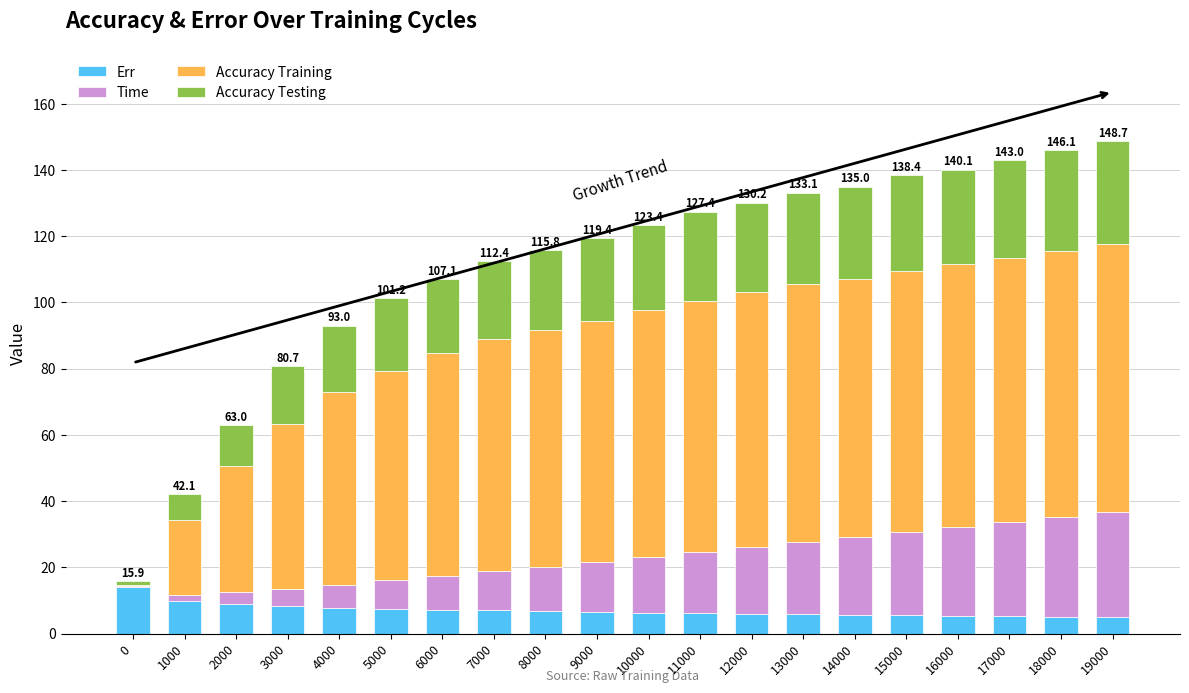

What is the sum of all Err values?

139.4